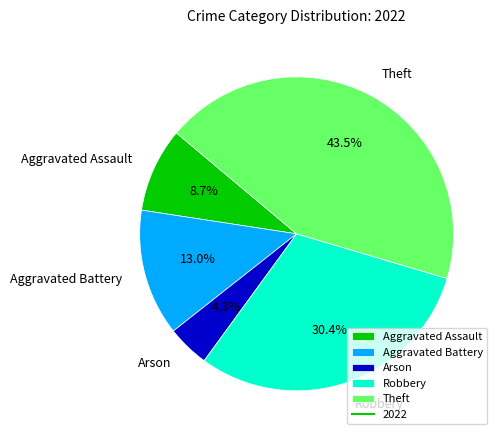

Is it true that Robbery is 45% of the pie?

False